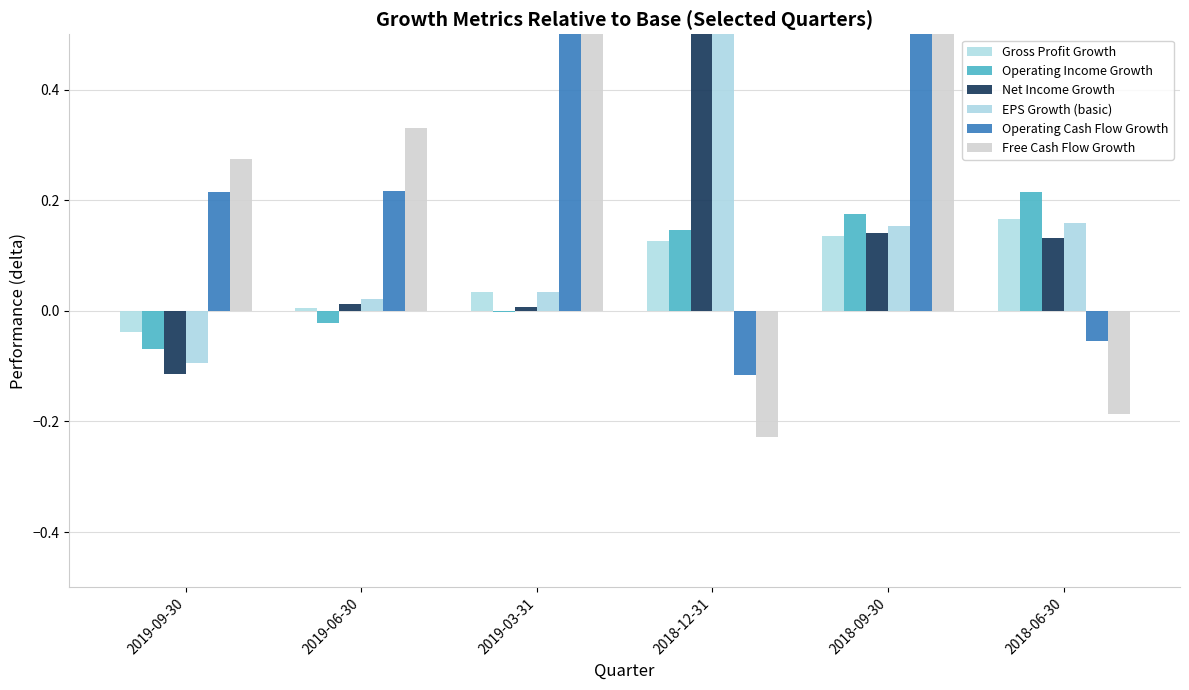

What are all the series names shown in the legend?

Gross Profit Growth, Operating Income Growth, Net Income Growth, EPS Growth (basic), Operating Cash Flow Growth, Free Cash Flow Growth